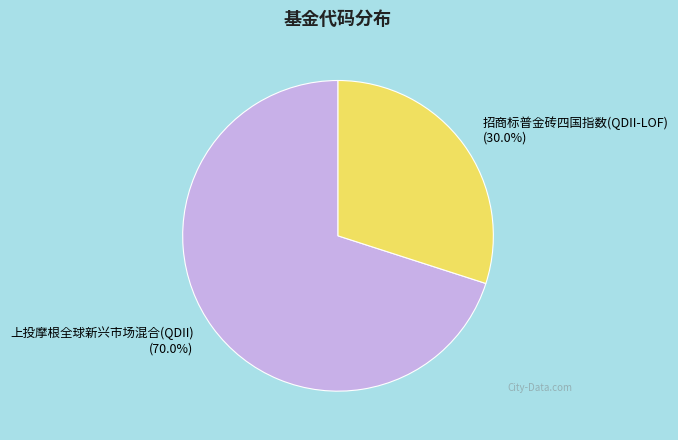

What percentage is NOT represented by 上投摩根全球新兴市场混合(QDII)?

30.0%